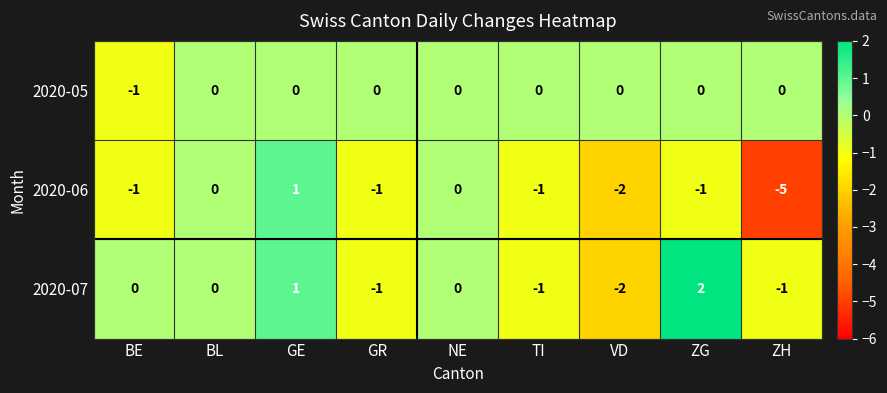

Which series has the widest spread of values?

2020-06